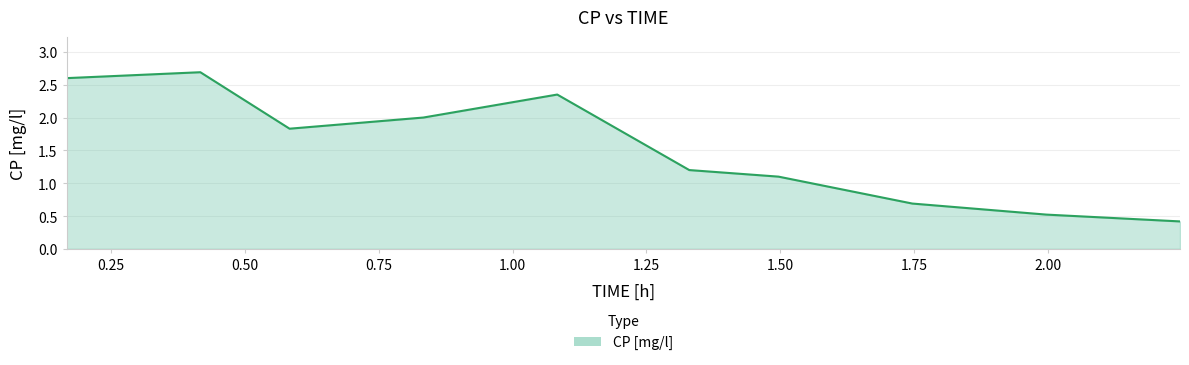

What is the smallest value displayed?

0.4